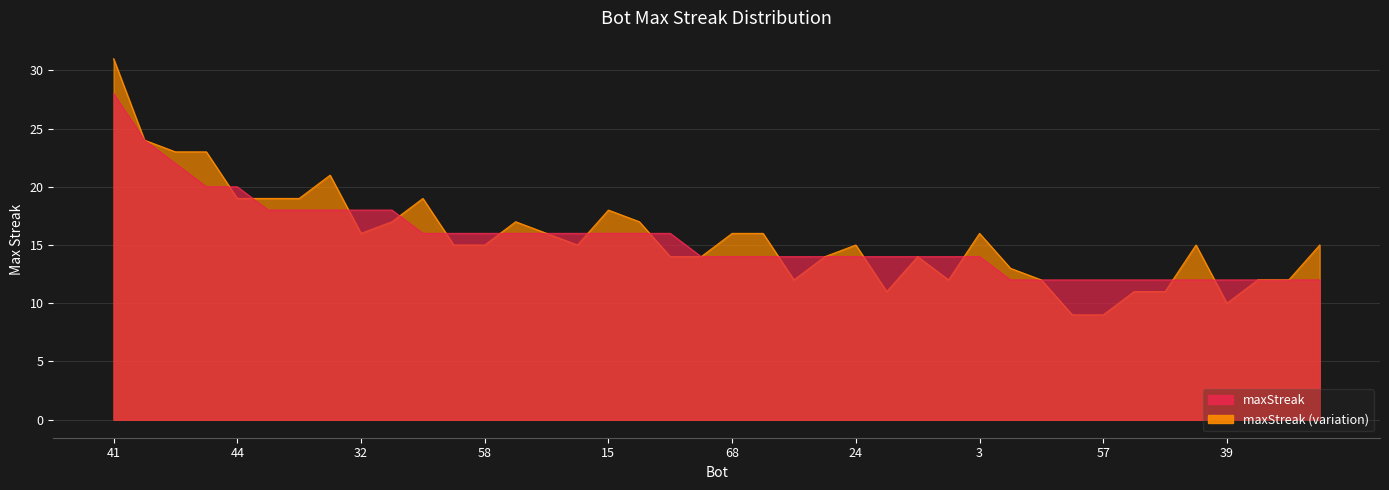

Does the chart have visible grid lines?

Yes